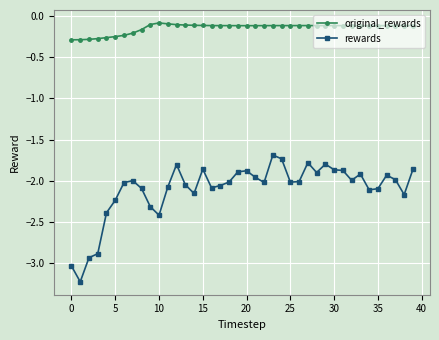

How many categories are shown in the chart?

40